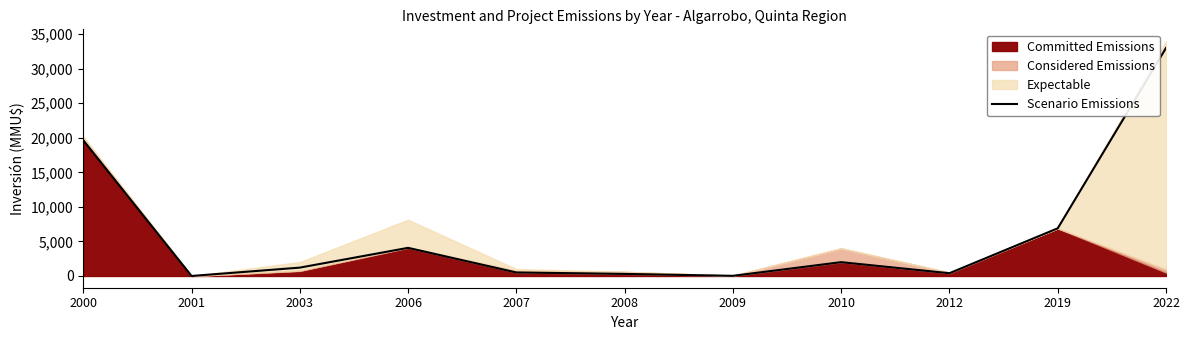

The chart shows a value of 4072 at 2006. True or false?

True